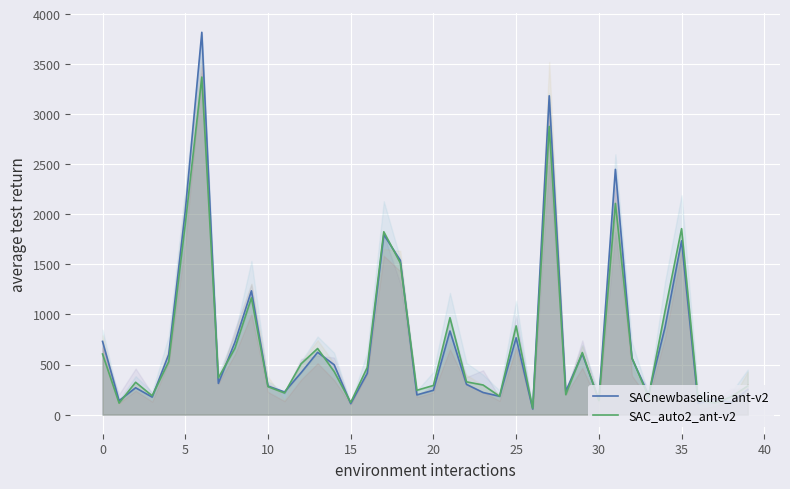

What is the sum of all SACnewbaseline_ant-v2 values?

29378